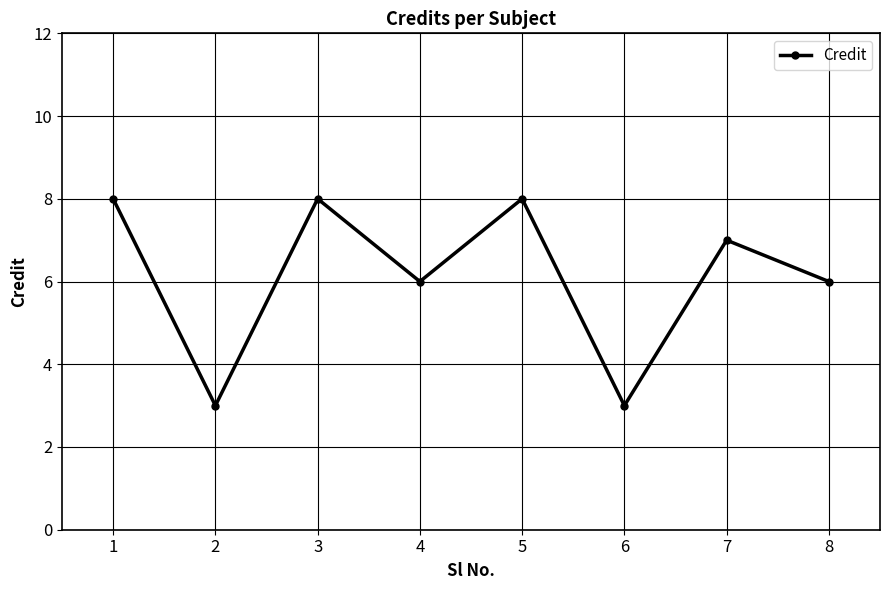

Count the values in the range 6 to 8.

6